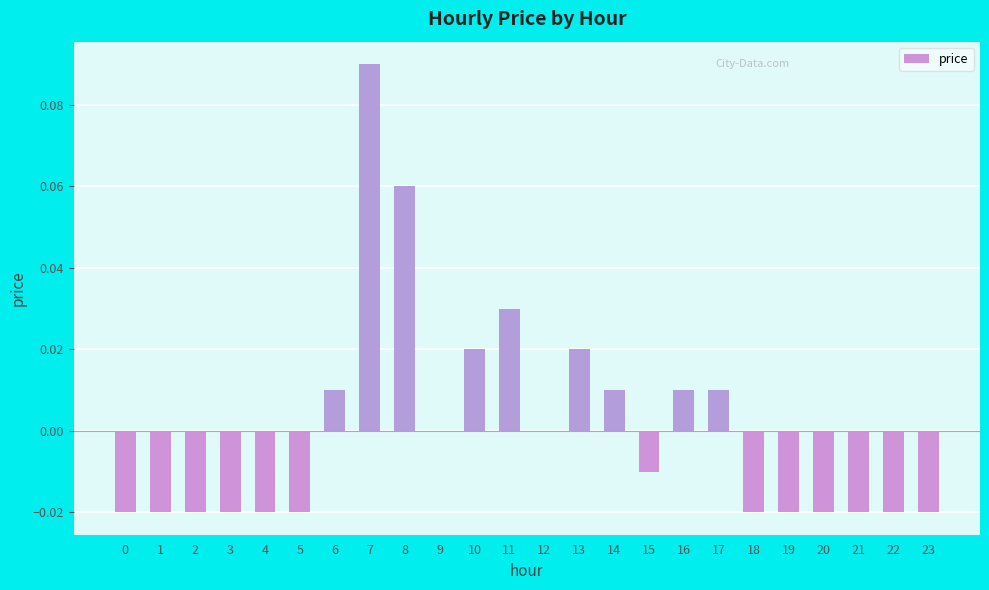

The chart shows a value of -0.0 at 2. True or false?

True